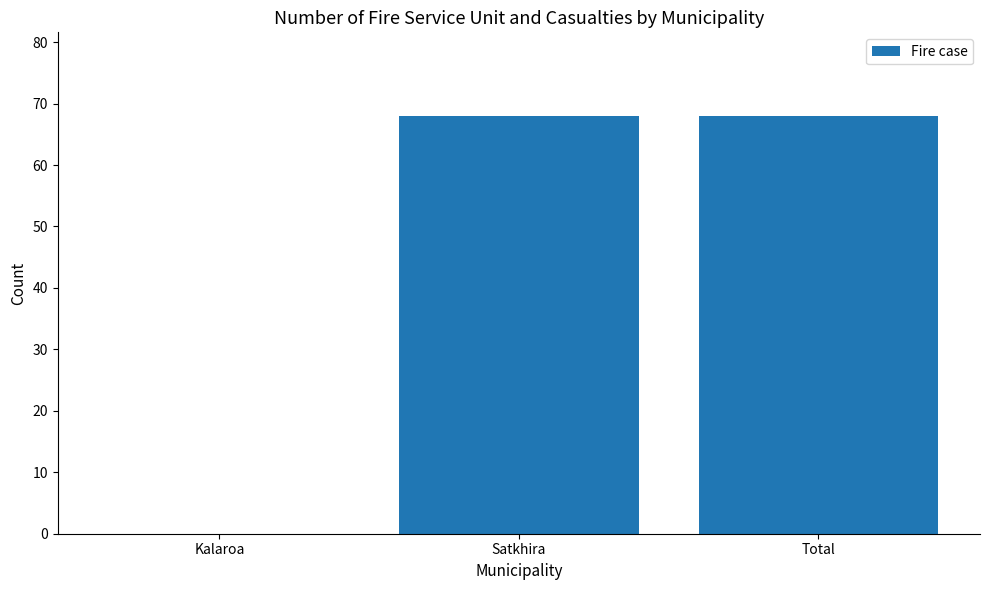

What is the greatest value displayed?

68